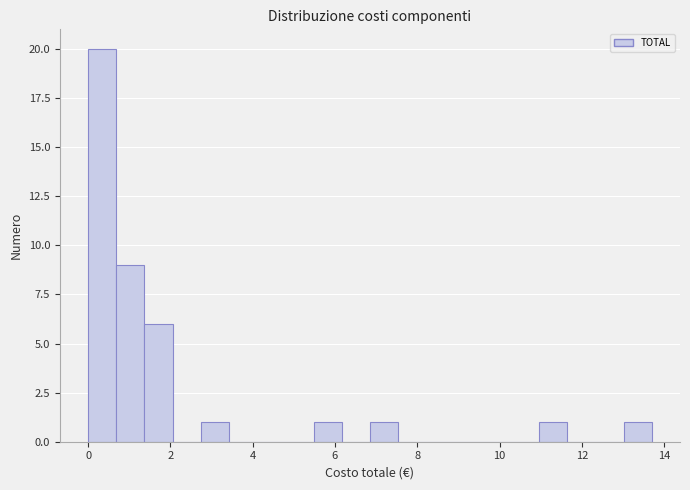

Read against the x-axis, roughly where is the centre of the tallest bar?

0.4